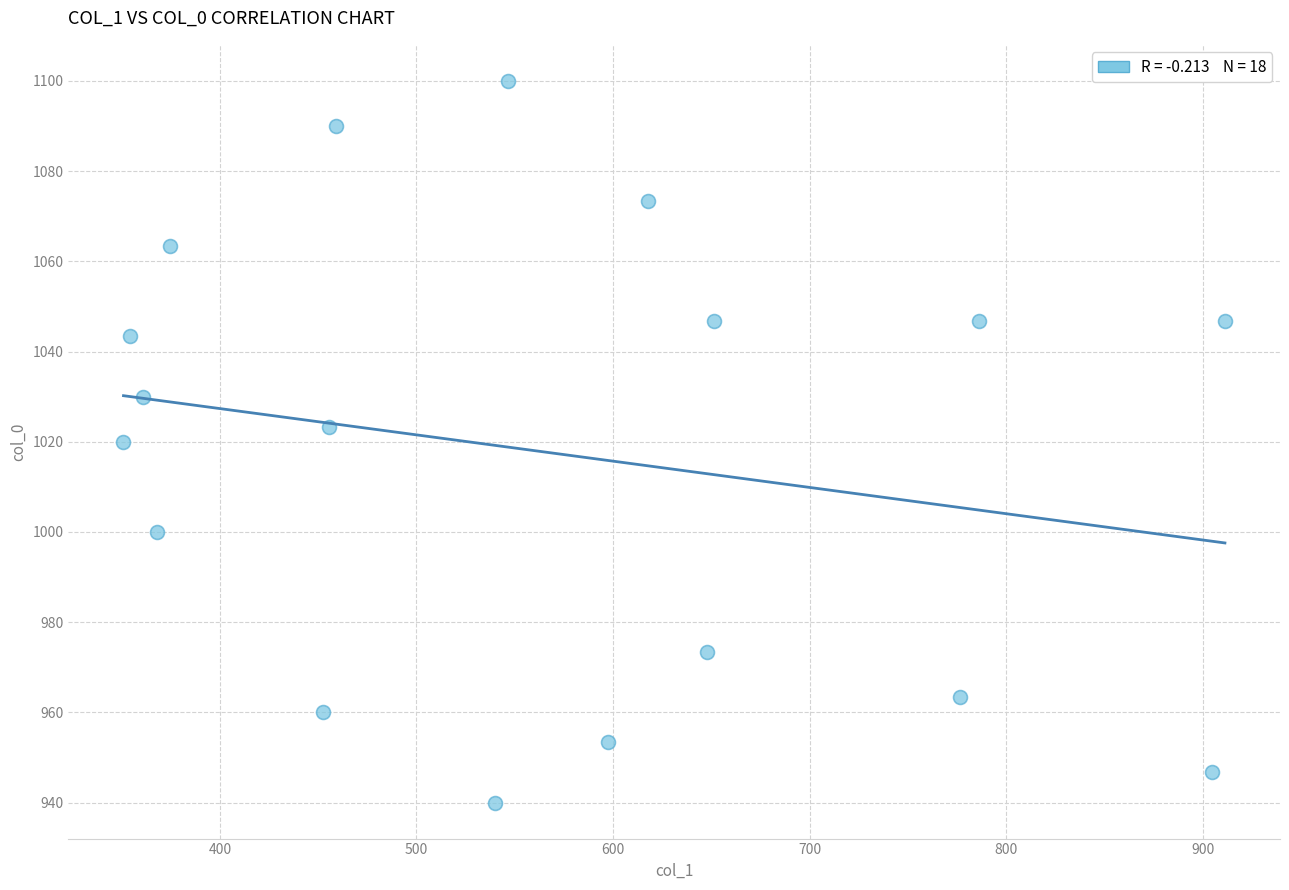

What is the range of Y values (max minus min)?

160.0